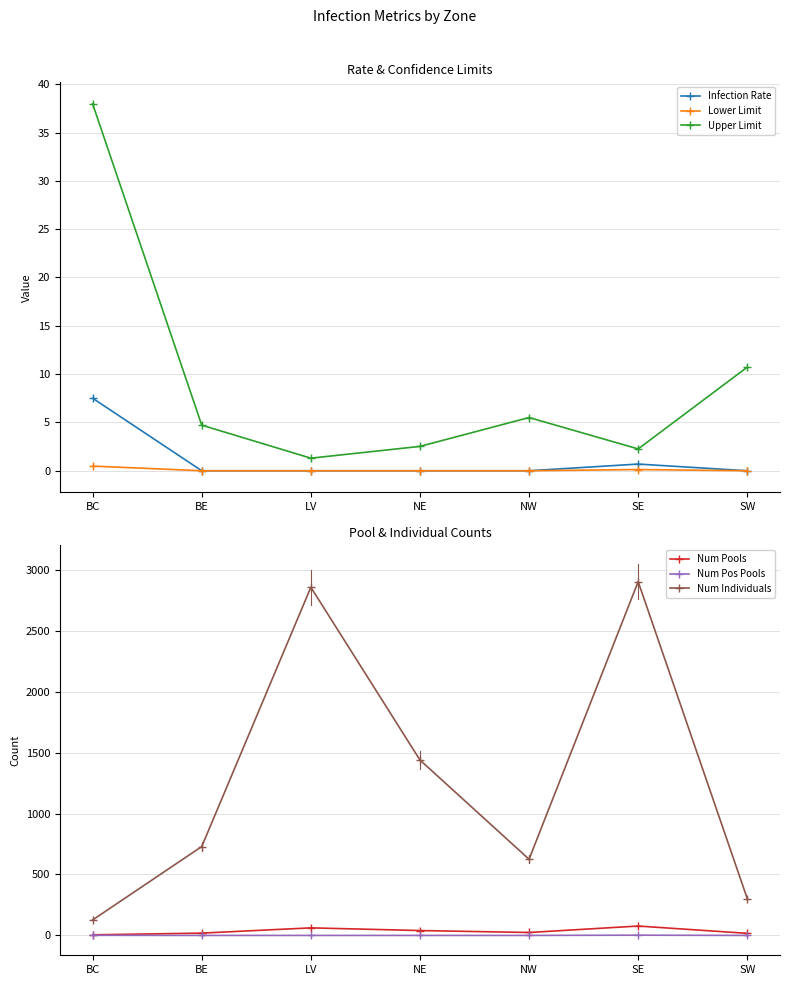

What is the average value of the Lower Limit series?

0.1